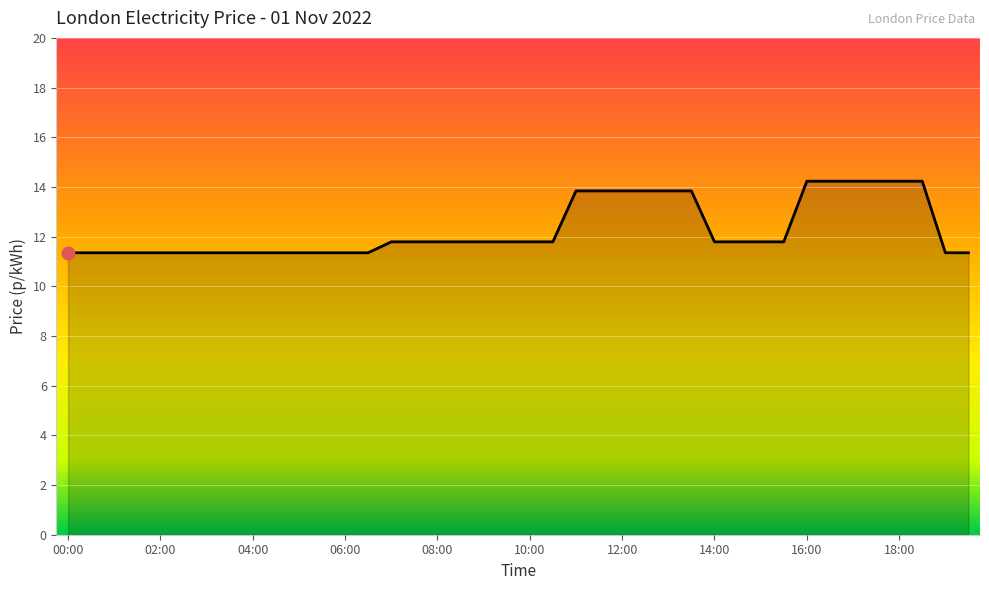

What is the maximum value shown in the chart?

14.2